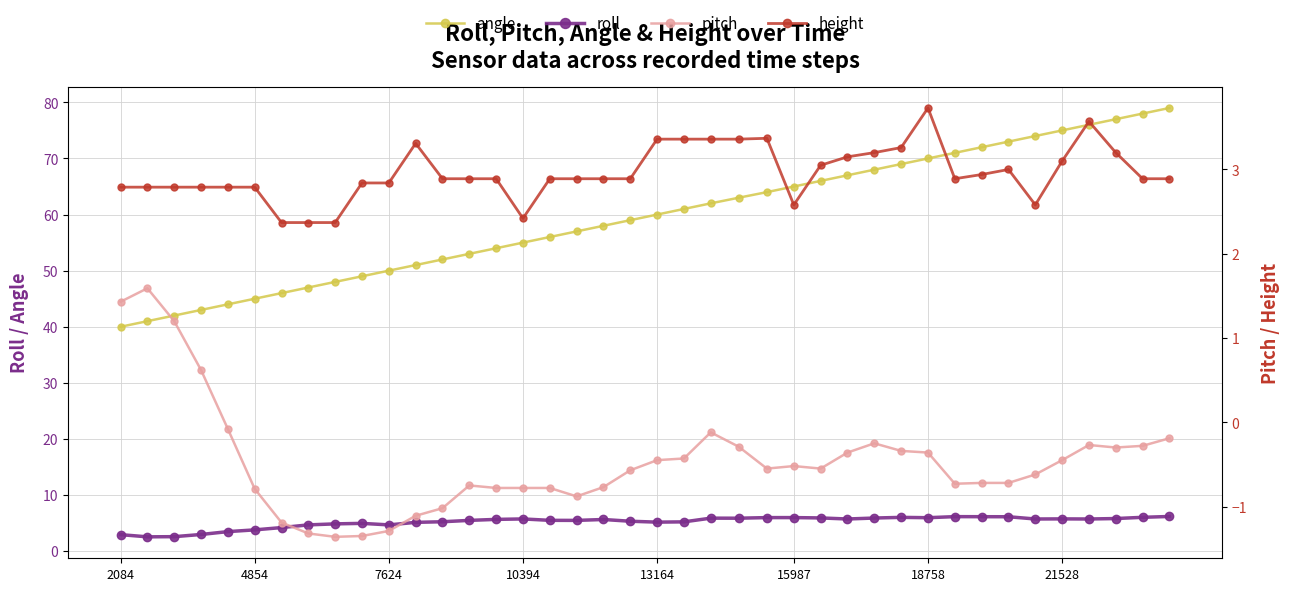

What is the sum of all pitch values?

-18.5